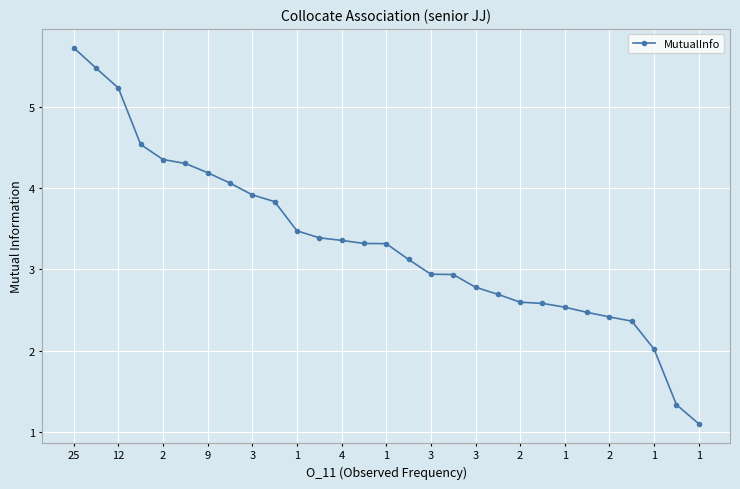

What is the smallest value displayed?

1.1